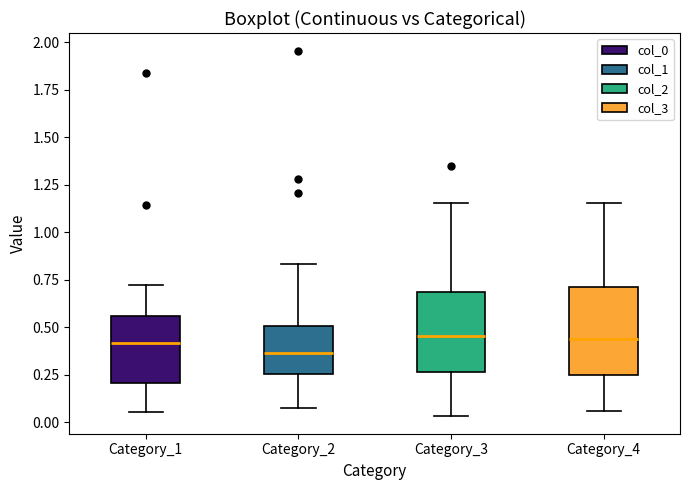

Where does the upper whisker of the box for Category_2 end on the y-axis? The values are not printed on the chart, so give them approximately, as read against the axis.

0.85